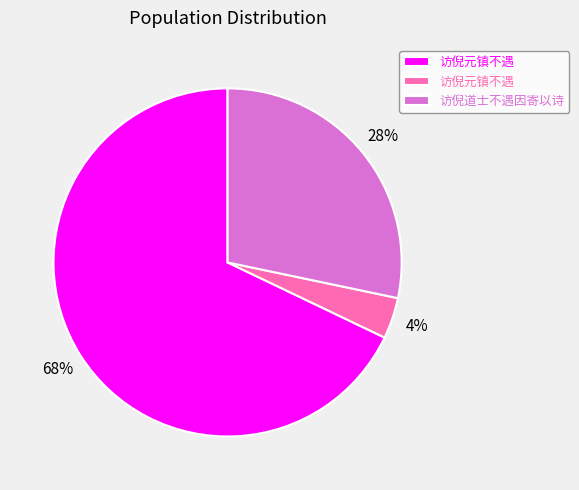

To the nearest percent, what is the difference between the largest and smallest slice percentages?

64%